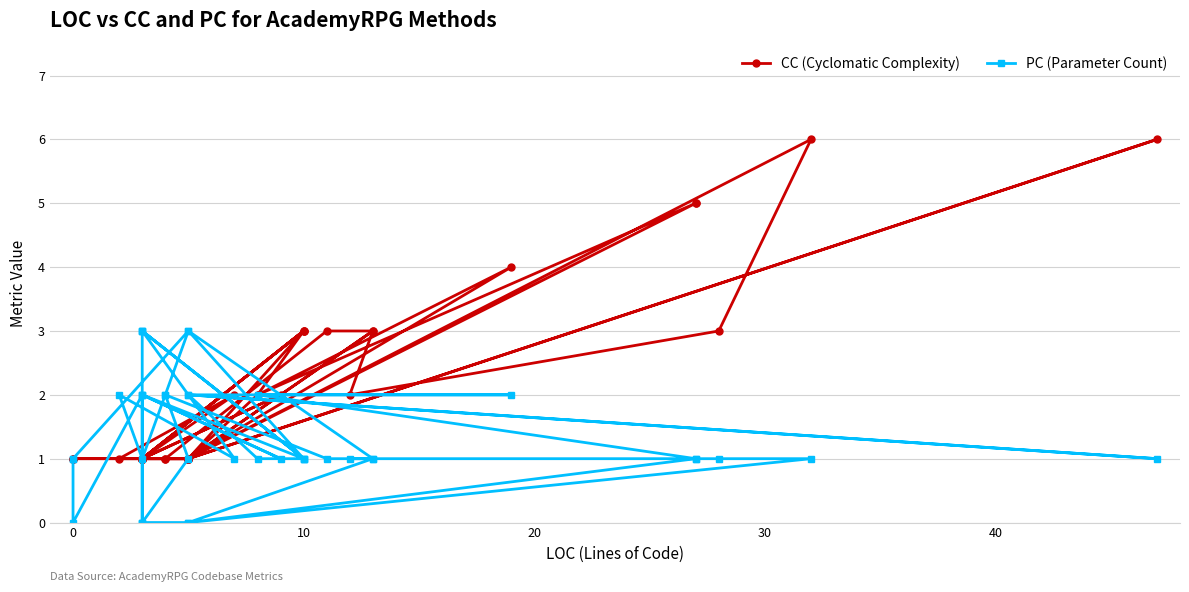

The value of CC (Cyclomatic Complexity) at 11 is 6. True or false?

False